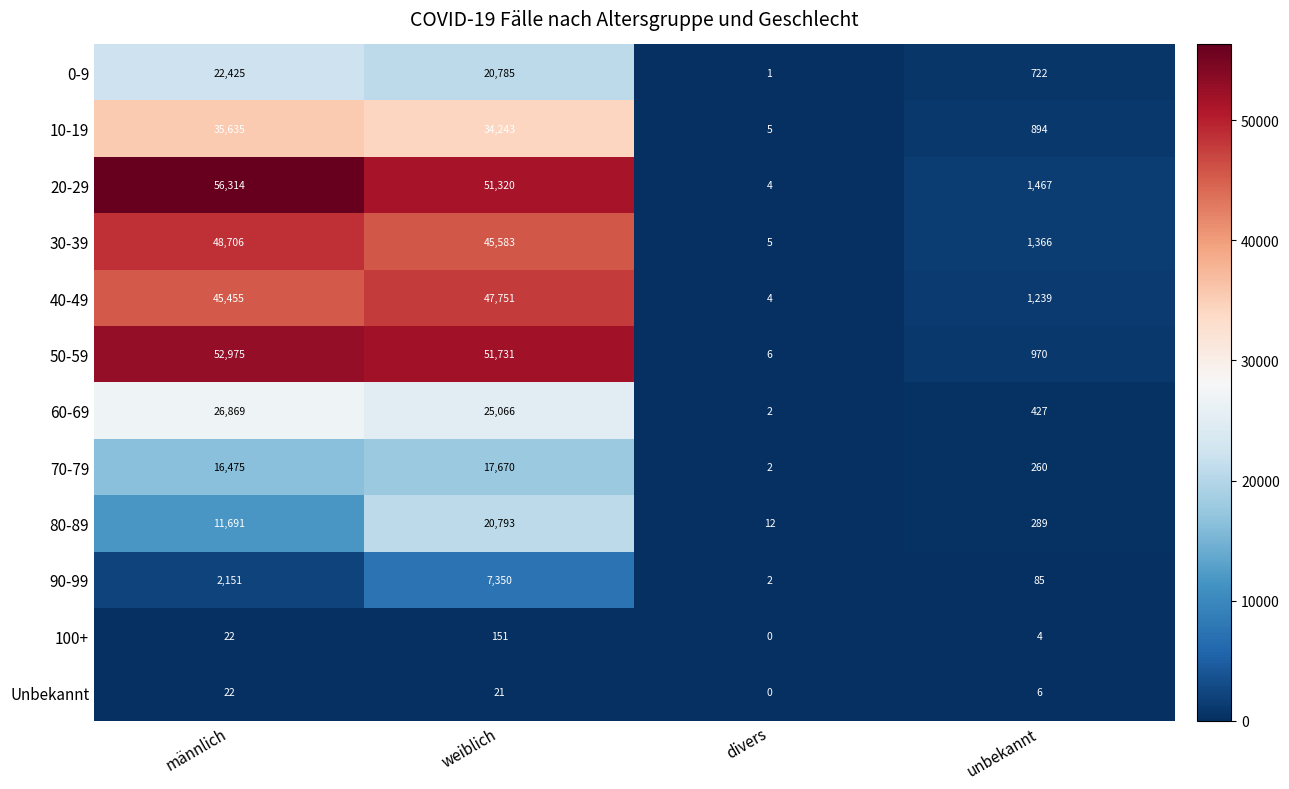

Rank the series by their maximum value, from lowest to highest.

Unbekannt, 100+, 90-99, 70-79, 80-89, 0-9, 60-69, 10-19, 40-49, 30-39, 50-59, 20-29